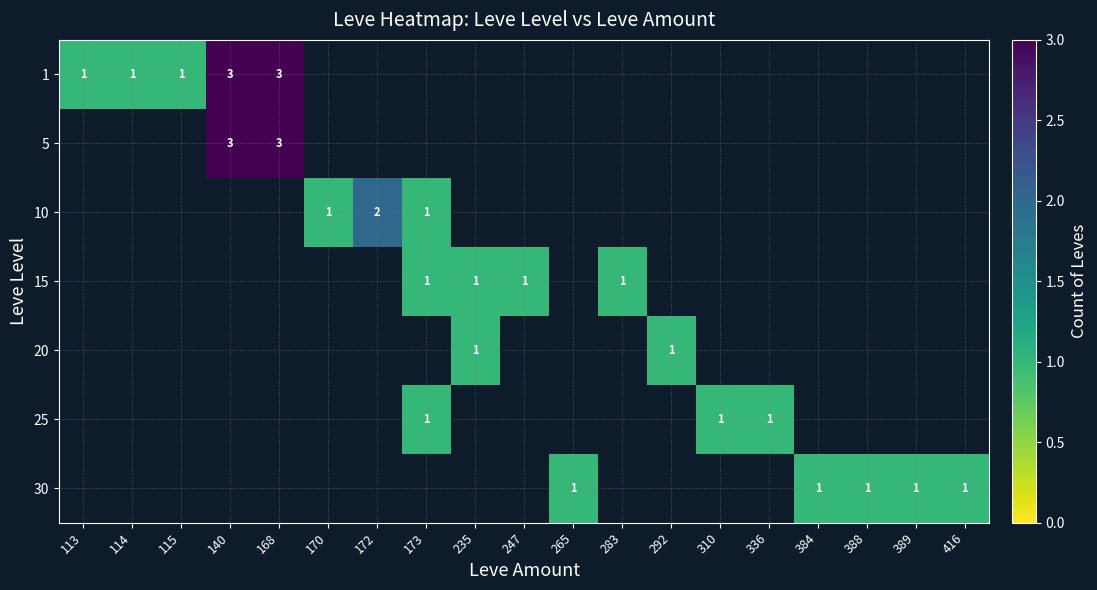

Which category has the highest value across all series?

140